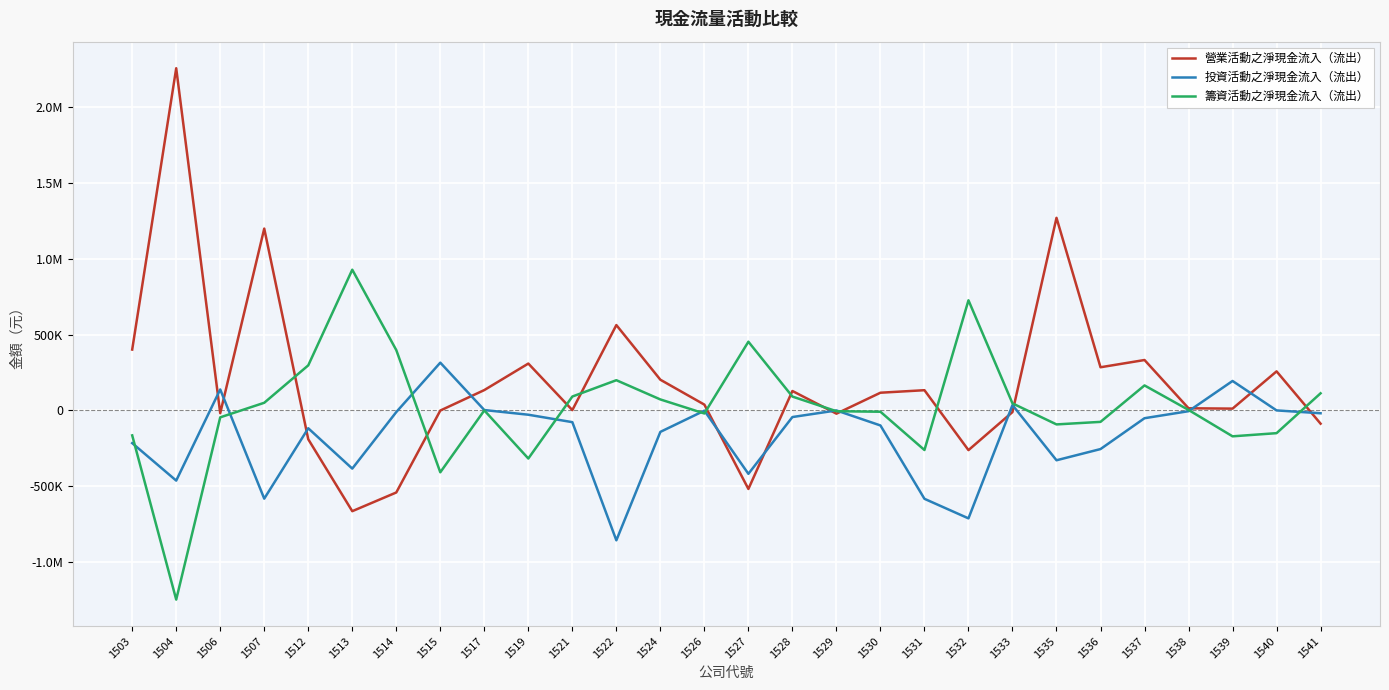

Does the chart have visible grid lines?

Yes